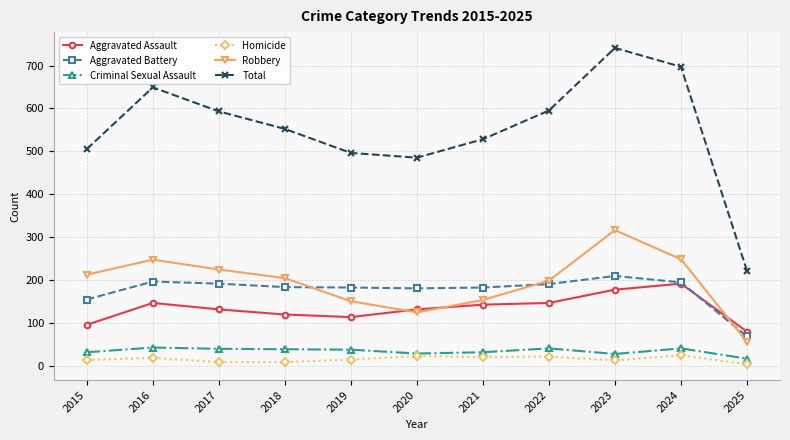

What is the minimum value for Aggravated Assault?

79